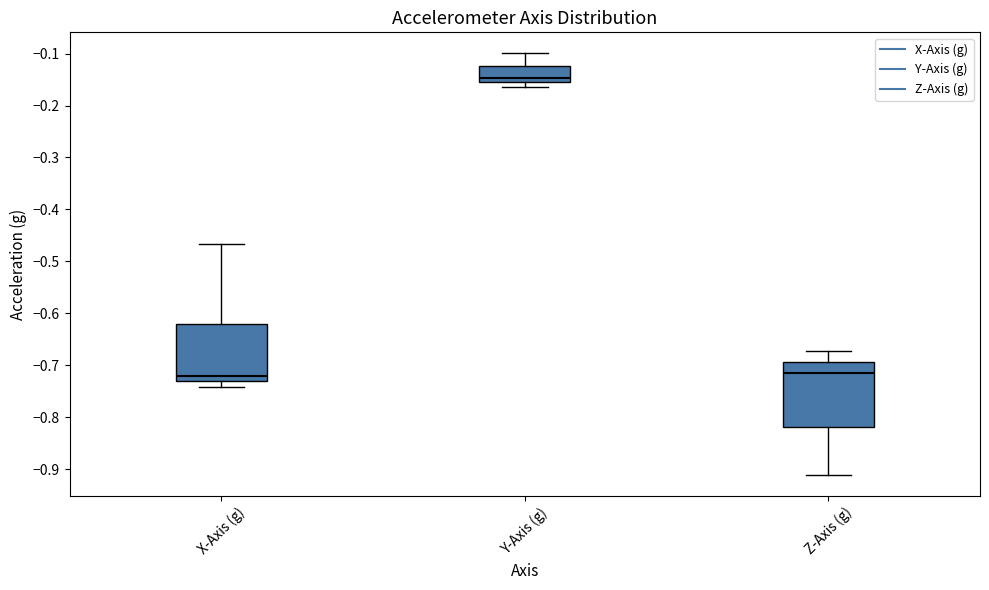

Which box is the tallest, from its lower edge to its upper edge?

Z-Axis (g)